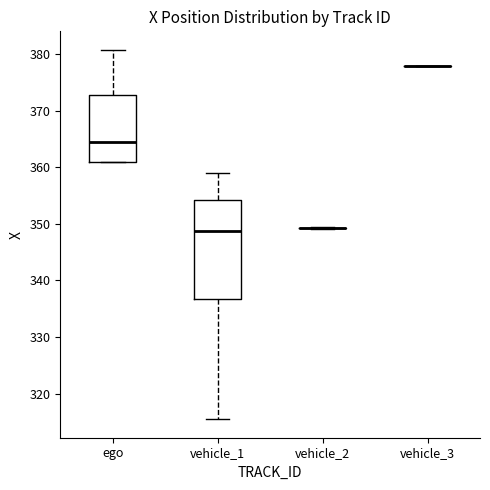

Comparing the boxes themselves (not the whiskers), which one is the tallest?

vehicle_1